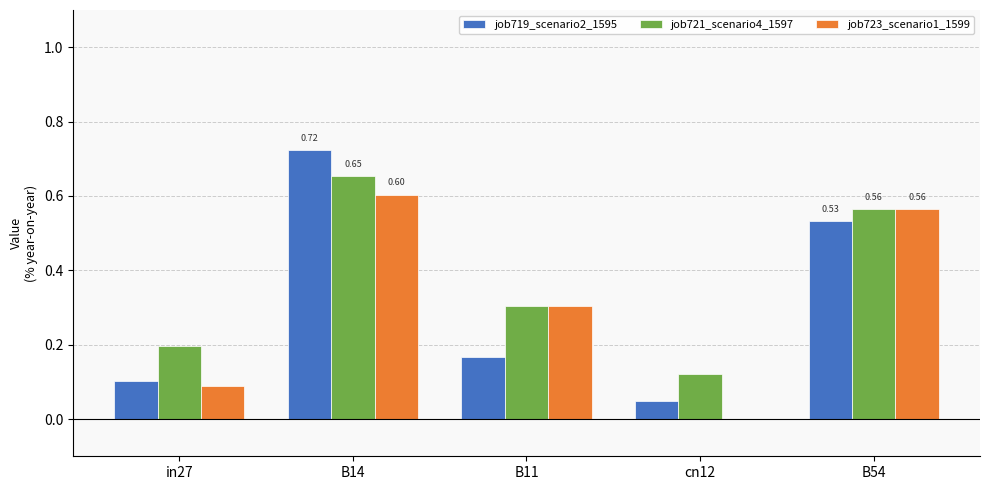

Is the value of job719_scenario2_1595 at B54 greater than the value of job723_scenario1_1599 at cn12?

Yes